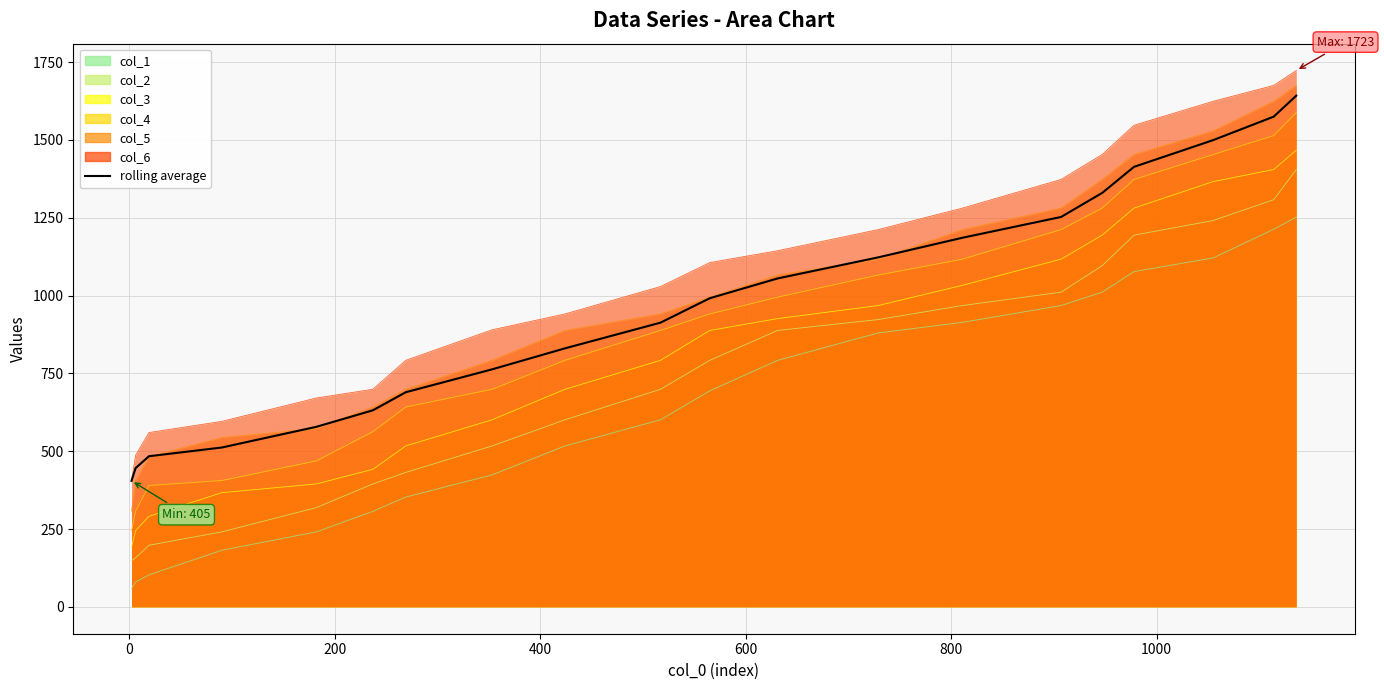

Count the number of values greater than 991.

10